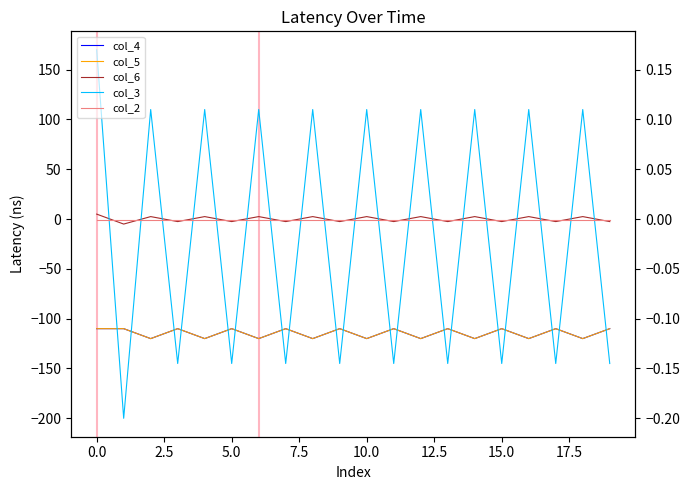

Does the chart display data point markers on the line(s)?

No